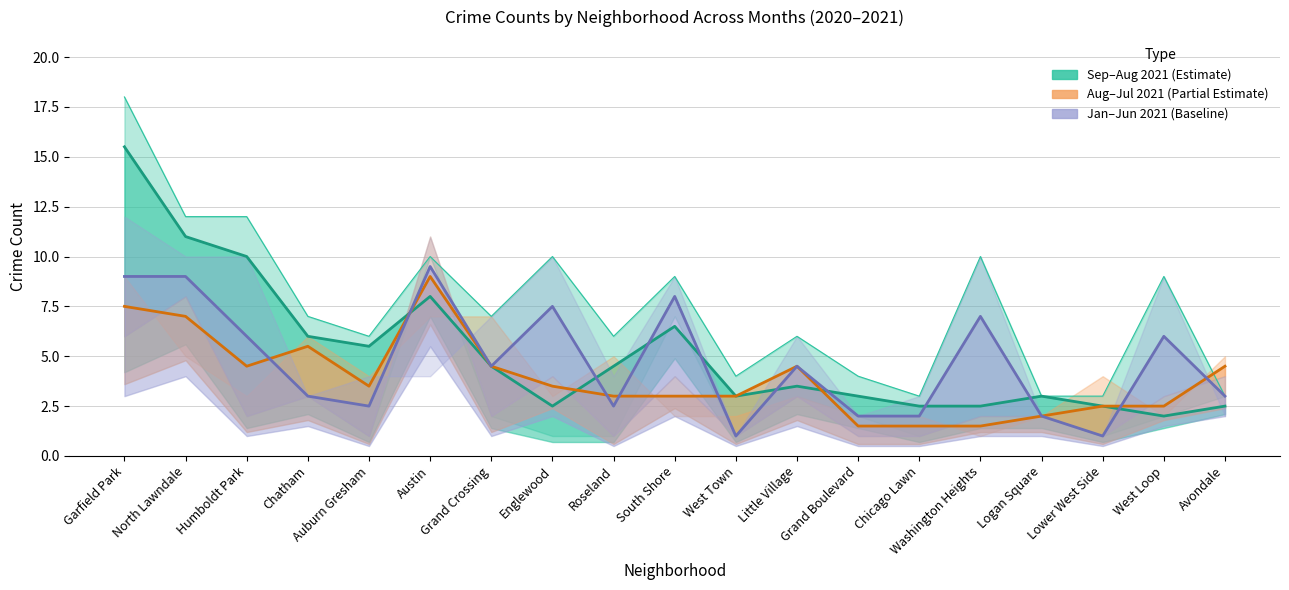

True or false: January 2021 has a value of 10 at North Lawndale.

True